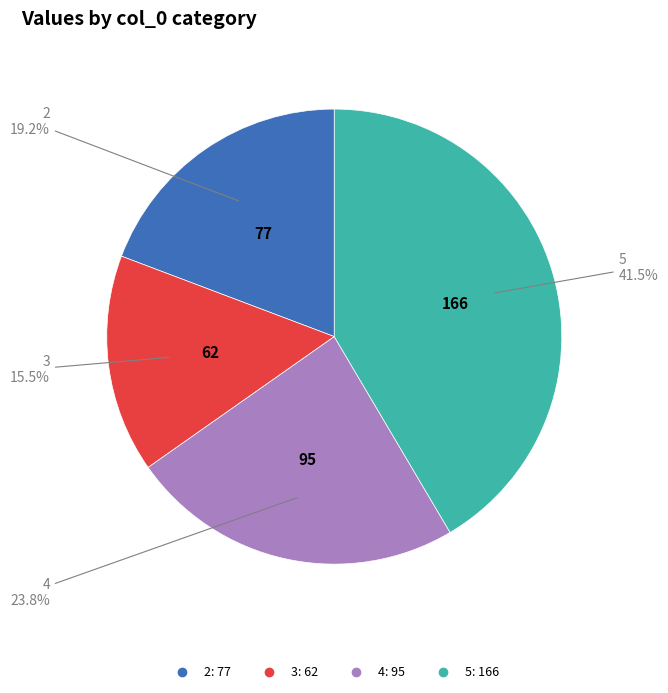

To the nearest percent, what is the difference between the largest and smallest slice percentages?

26%